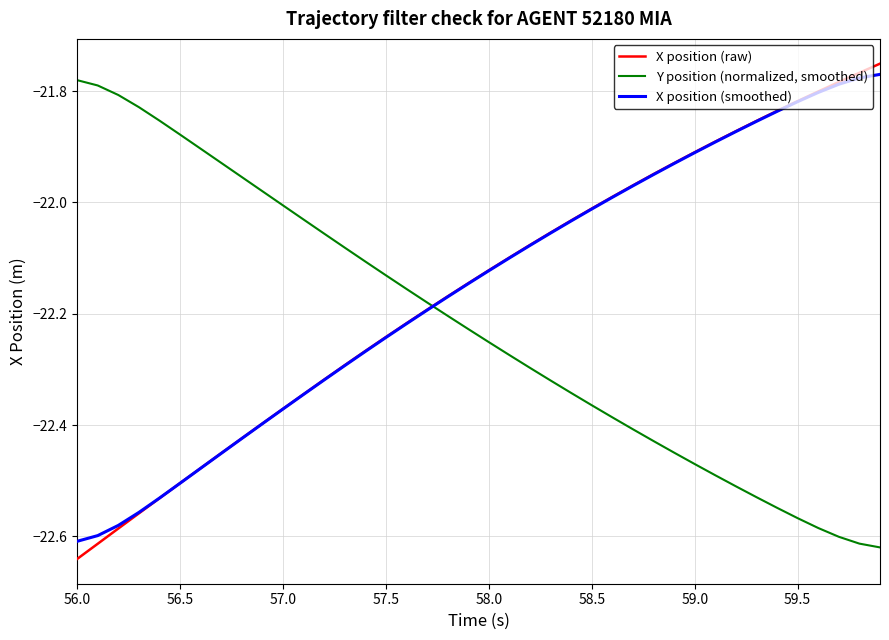

List the series in order of their peak value, highest first.

X position (raw), X position (smoothed), Y position (normalized, smoothed)